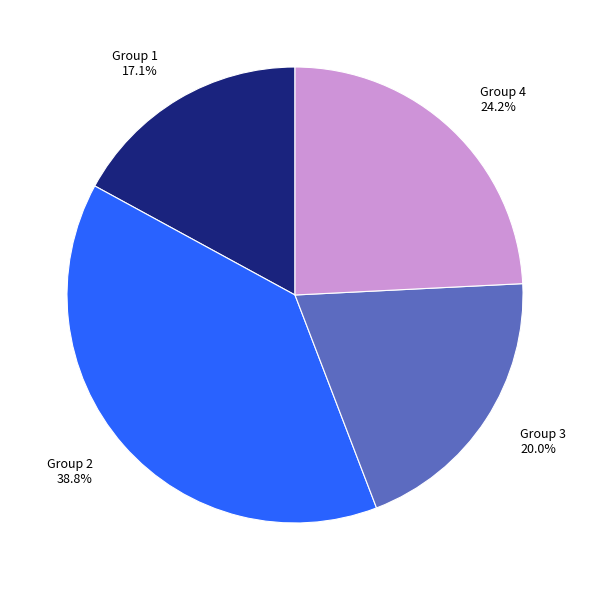

What portion of the pie excludes Group 4?

75.8%